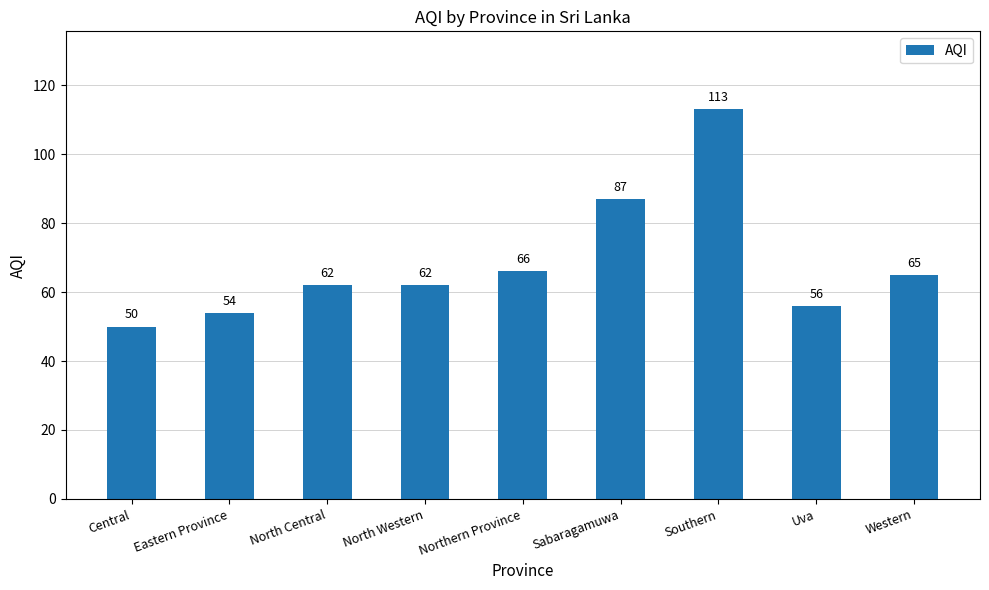

Approximately how many times larger is the value at Southern compared to Northern Province?

1.7